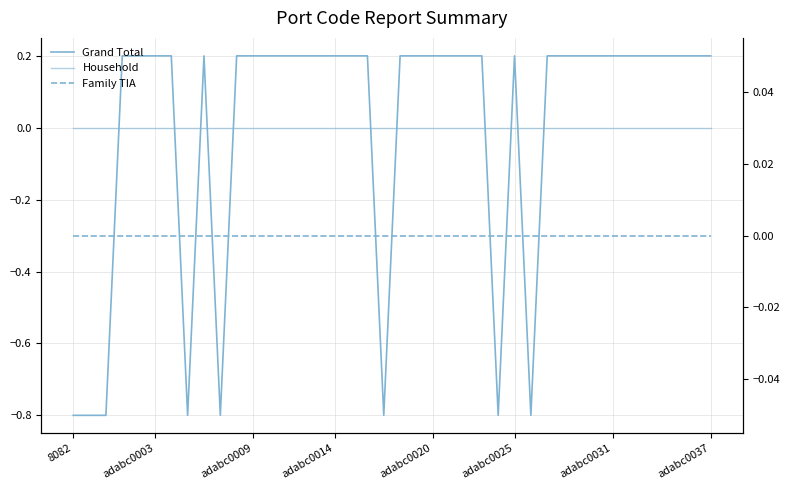

At how many categories does at least one series exceed 0?

32